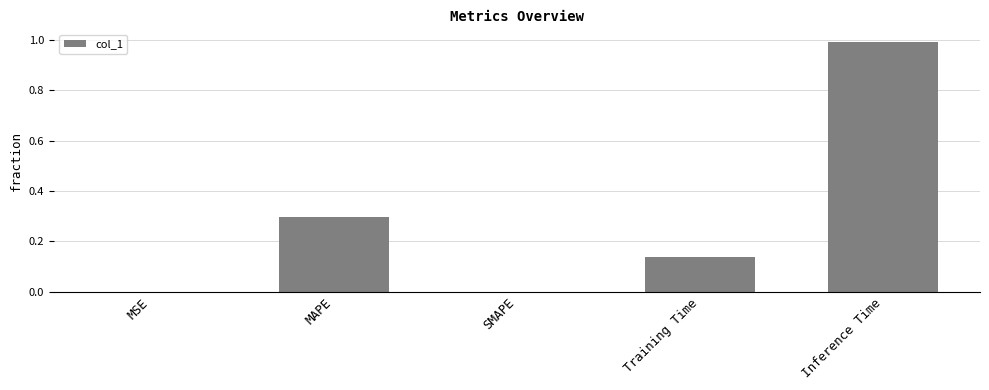

True or false: the data shows 0.5 at MAPE.

False